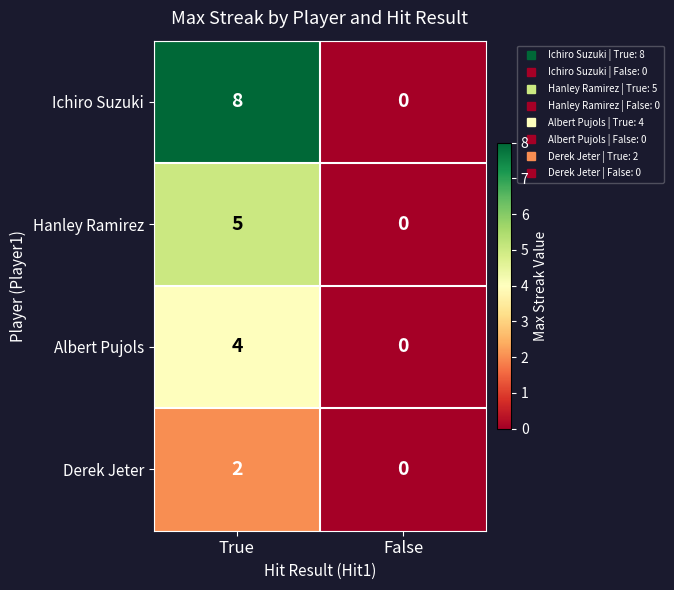

True or false: Ichiro Suzuki has a value of 0 at False.

True